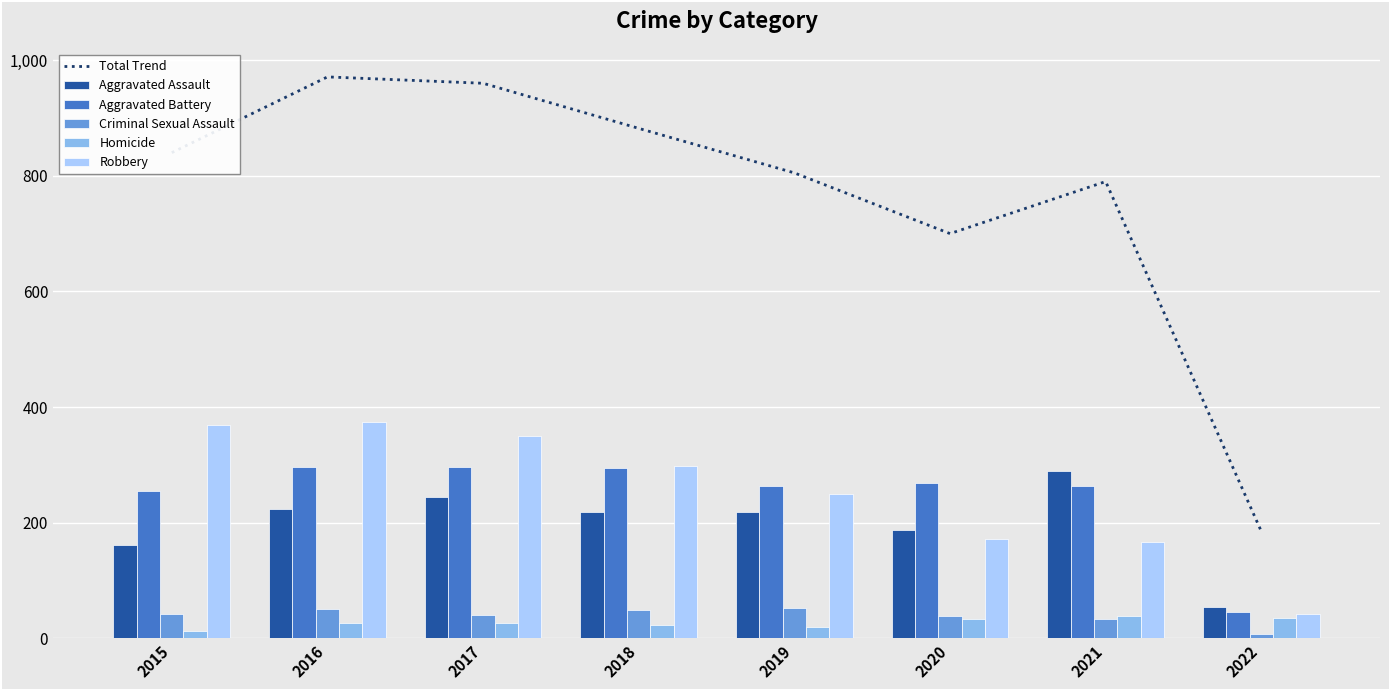

What is the average value of the Aggravated Battery series?

248